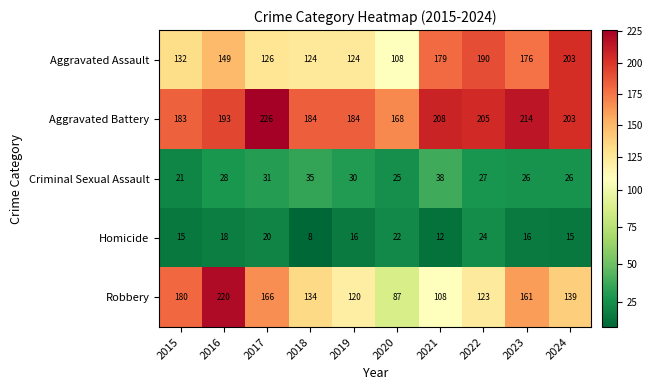

Which series changed the most between 2021 and 2024?

Robbery